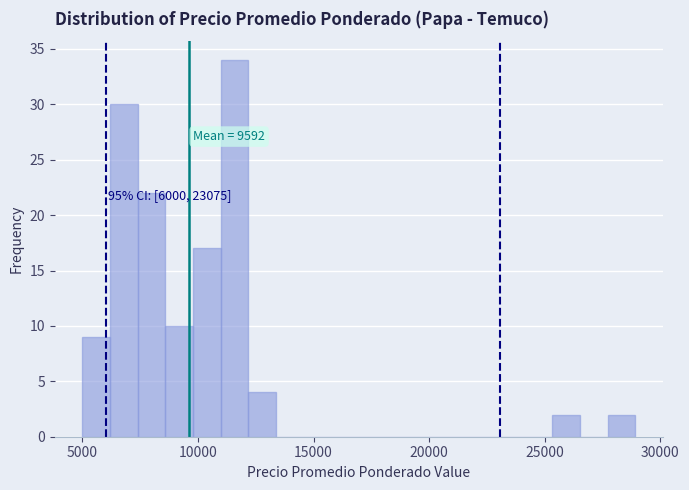

Read against the x-axis, roughly where is the centre of the tallest bar?

11500